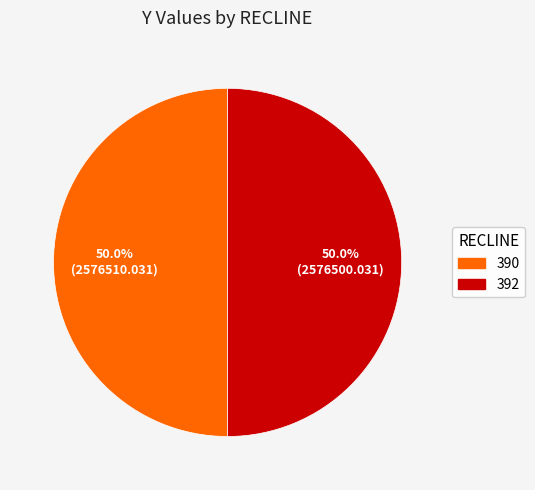

The 390 slice represents 39% of the pie. True or false?

False